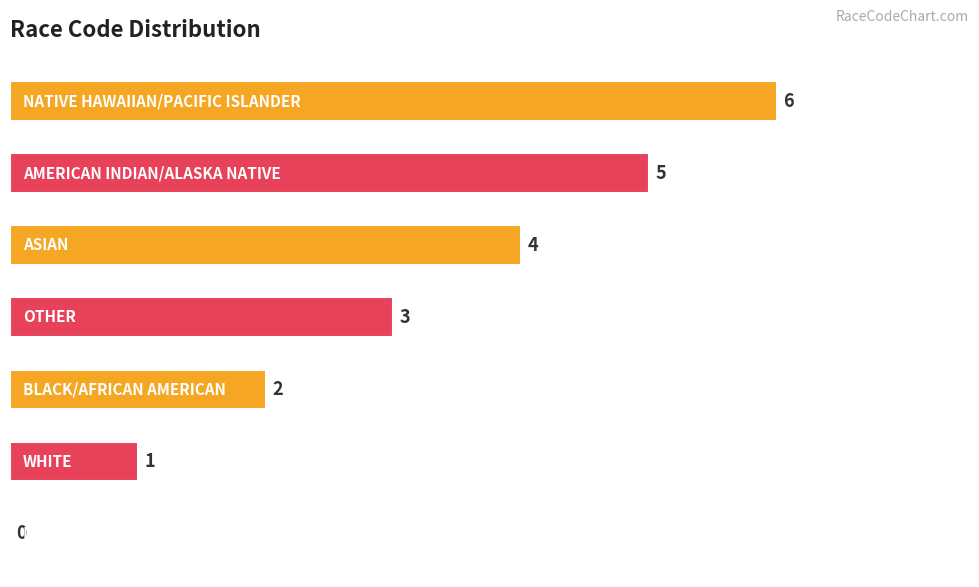

What is the greatest value displayed?

6